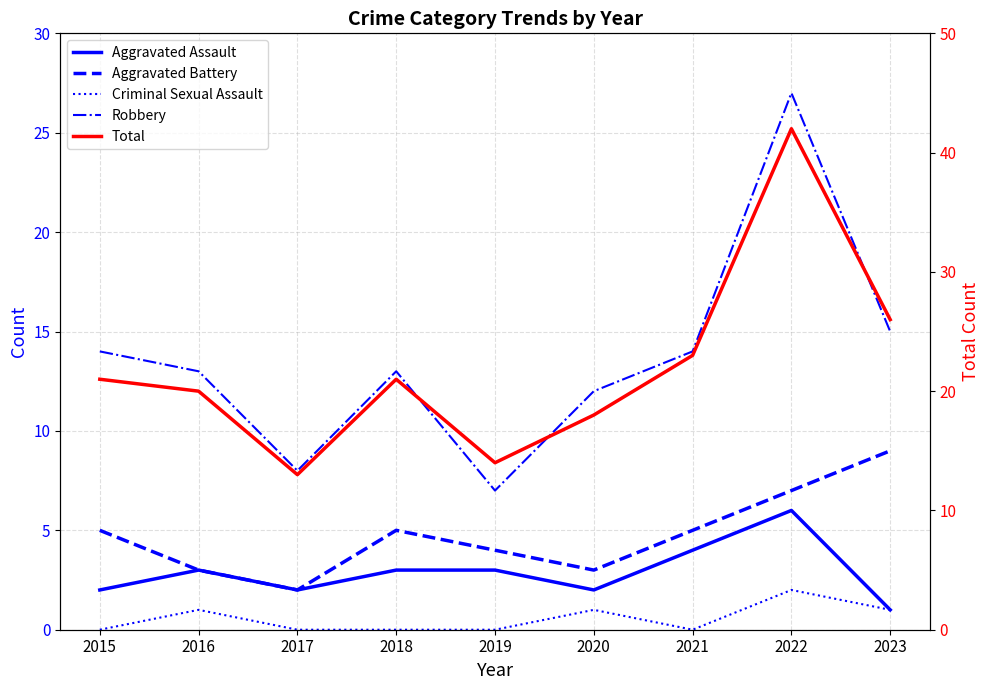

What is the sum of all Aggravated Assault values?

26